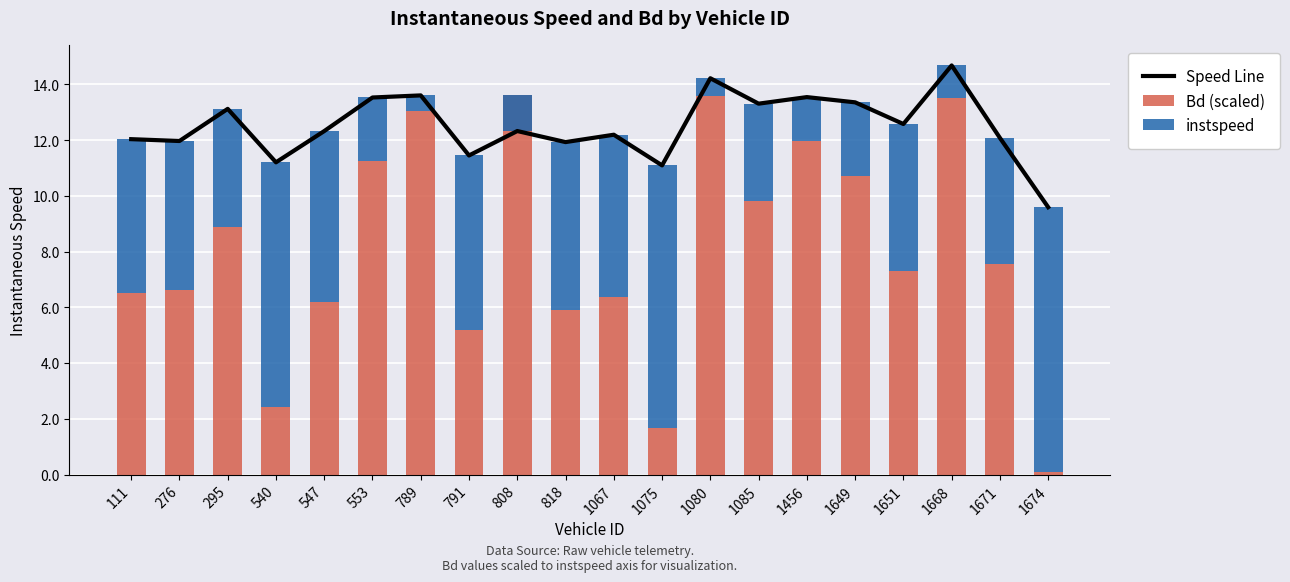

Reading left to right, transcribe all the data shown in this chart.

Speed Line: 111=12.0	276=12.0	295=13.1	540=11.2	547=12.3	553=13.5	789=13.6	791=11.5	808=12.3	818=11.9	1067=12.2	1075=11.1	1080=14.2	1085=13.3	1456=13.5	1649=13.4	1651=12.6	1668=14.7	1671=12.1	1674=9.6
Bd (scaled): 111=6.5	276=6.6	295=8.9	540=2.4	547=6.2	553=11.3	789=13.0	791=5.2	808=13.6	818=5.9	1067=6.4	1075=1.7	1080=13.6	1085=9.8	1456=12.0	1649=10.7	1651=7.3	1668=13.5	1671=7.6	1674=0.1
instspeed: 111=5.5	276=5.4	295=4.2	540=8.8	547=6.1	553=2.3	789=0.6	791=6.3	808=-1.3	818=6.0	1067=5.8	1075=9.4	1080=0.6	1085=3.5	1456=1.6	1649=2.7	1651=5.3	1668=1.2	1671=4.5	1674=9.5